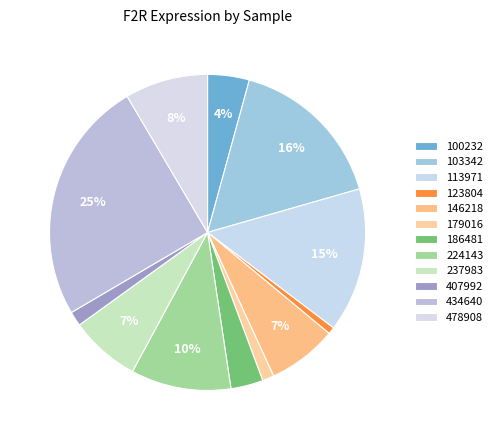

To the nearest percent, what portion does 407992 represent?

1%